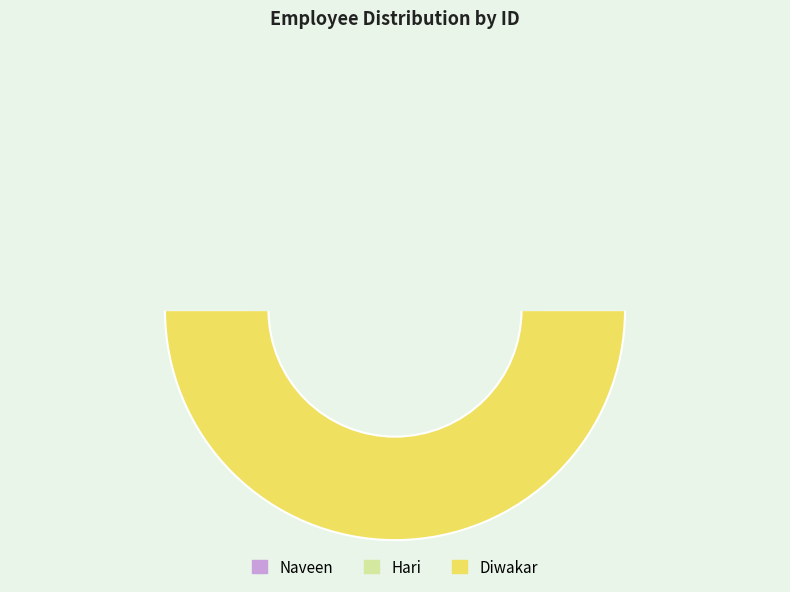

Which category has the smallest portion of the pie?

Naveen